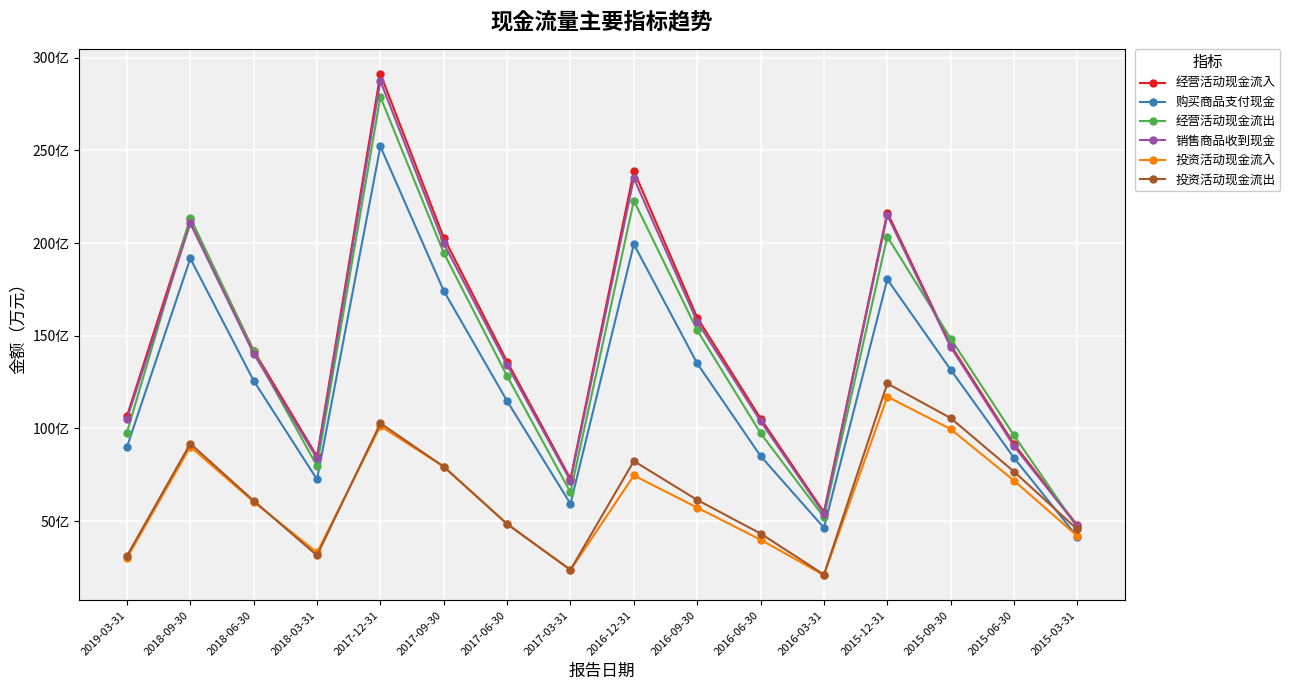

At which label does 经营活动现金流入 reach its peak?

2017-12-31